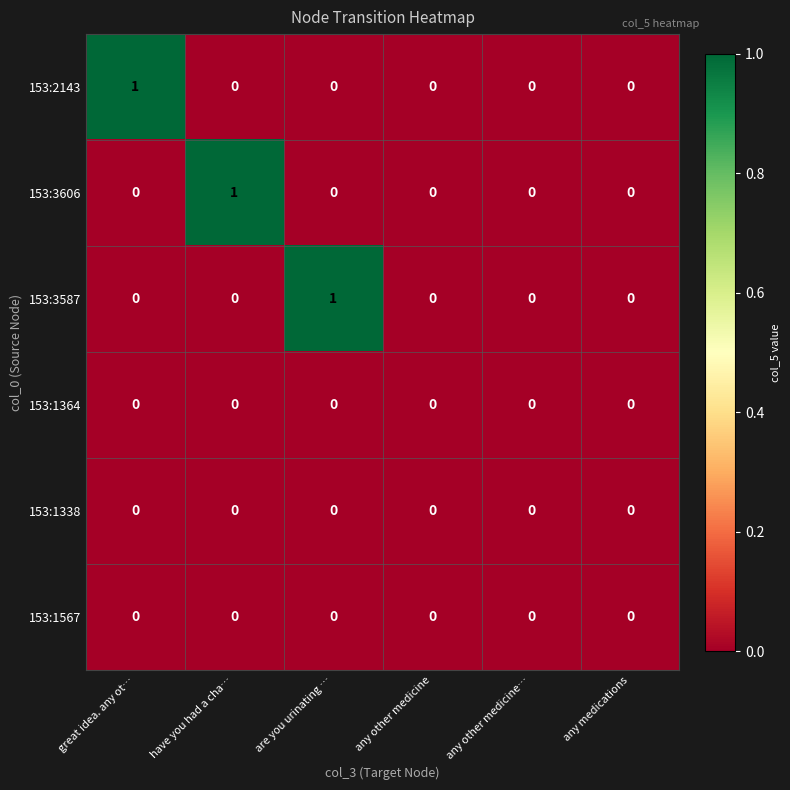

Which category has the highest value in the 153:3606 series?

have you had a cha…